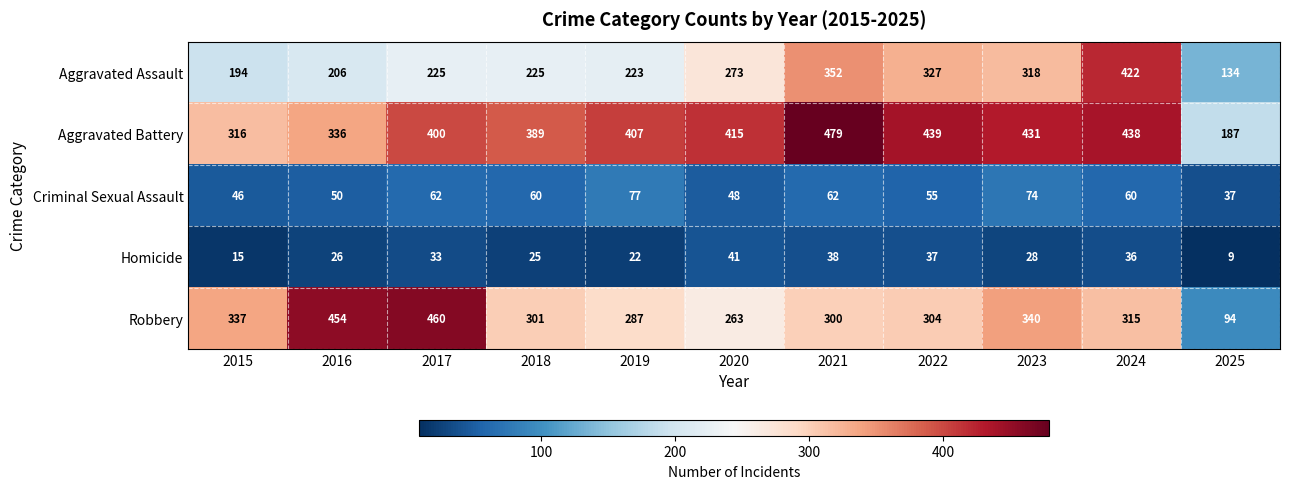

How many categories are shown in the chart?

11